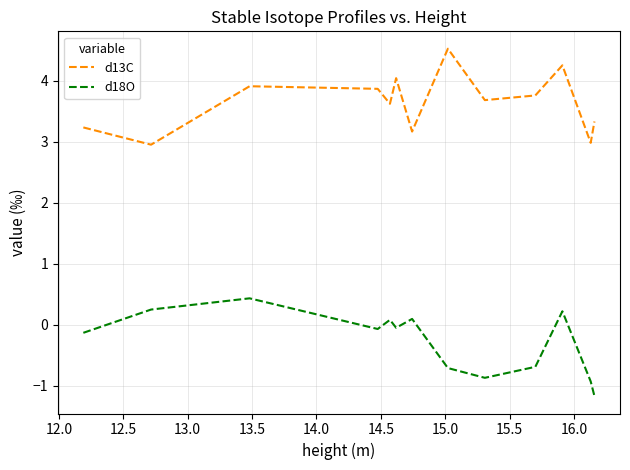

What is the difference between the second highest and minimum values in the d18O series?

1.4